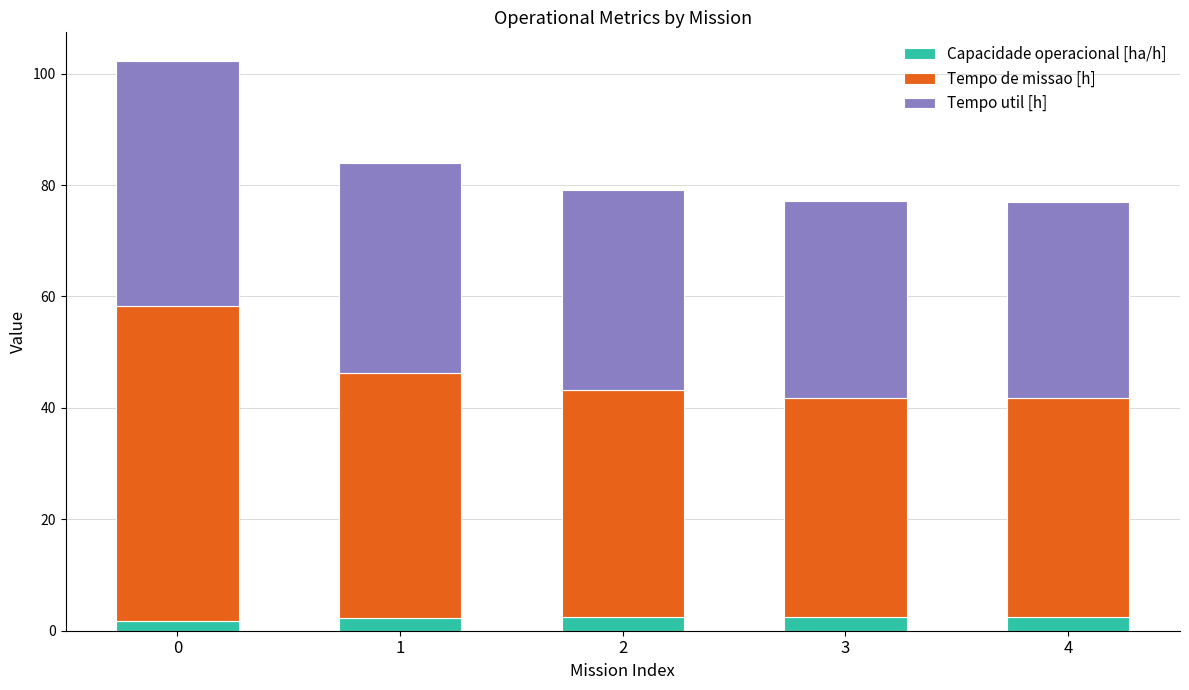

What is the difference between the second highest and second lowest values in the Capacidade operacional [ha/h] series?

0.3